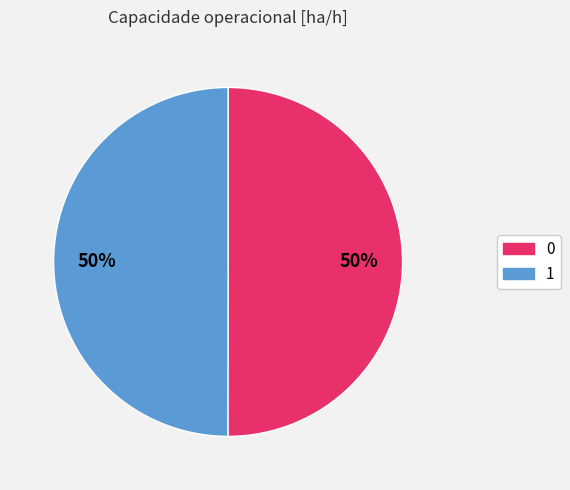

Combined, do 0 and 1 account for over 50%?

Yes